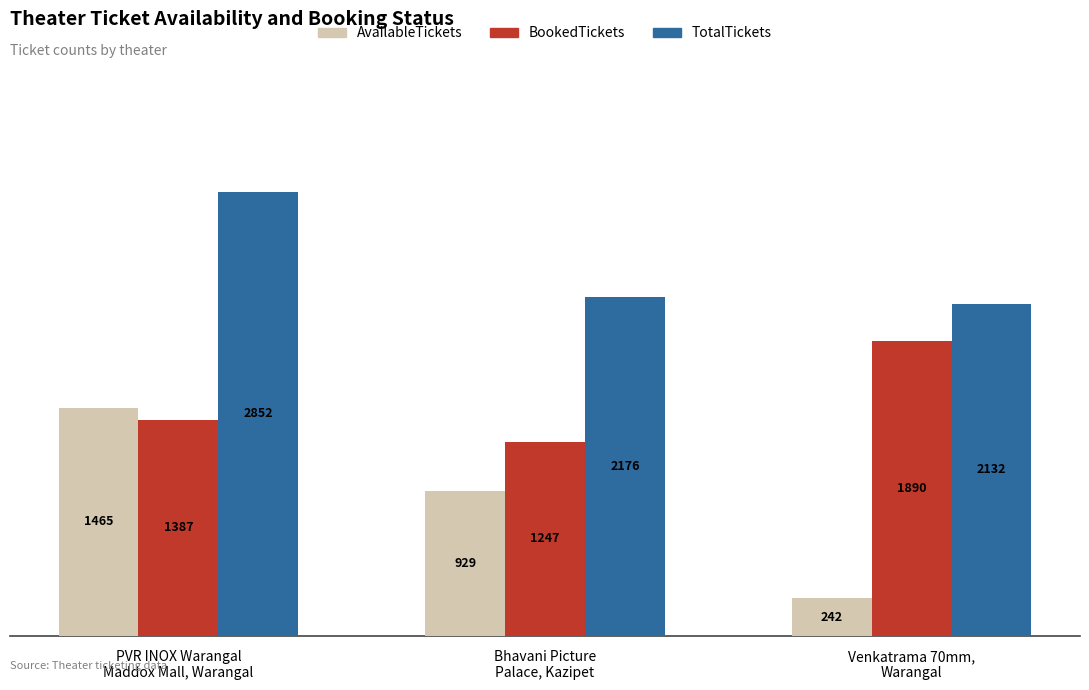

Which series has the largest range (max minus min)?

AvailableTickets